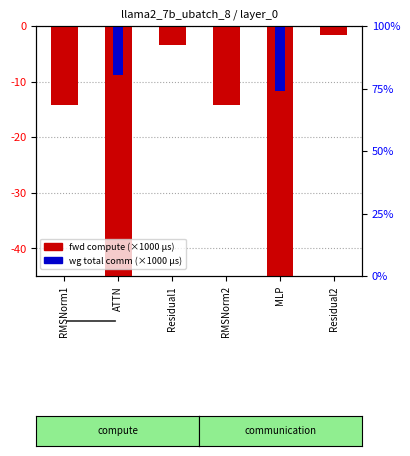

What is the total value across all series at ATTN?

-280.9